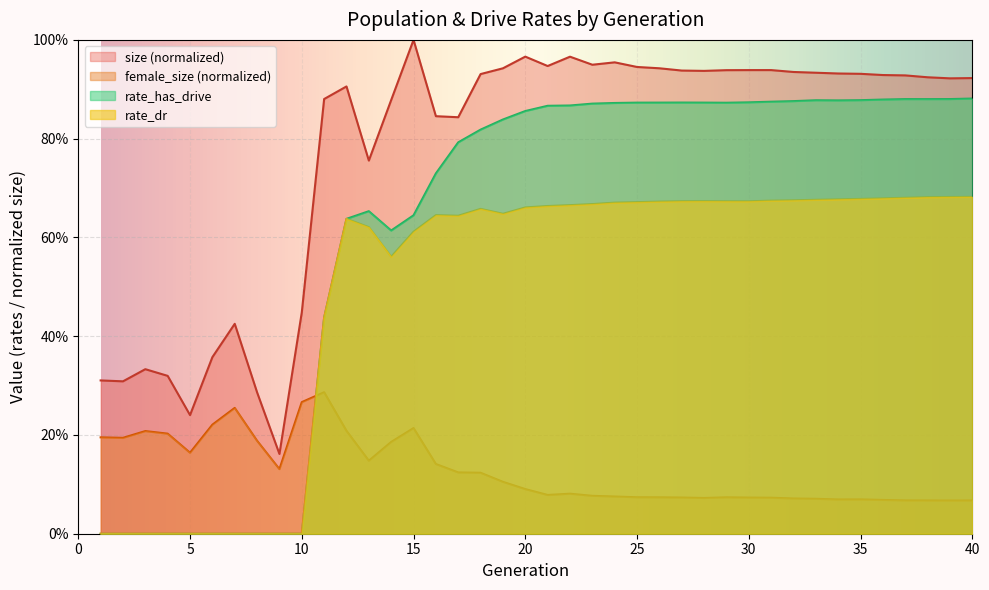

What is the average value of the rate_dr series?

0.5